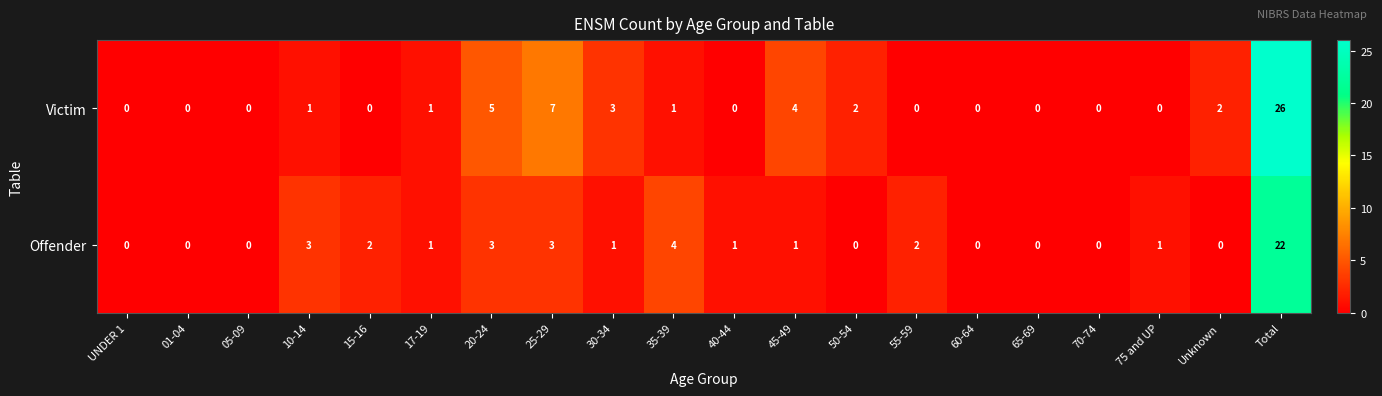

At how many categories does at least one series exceed 25?

1